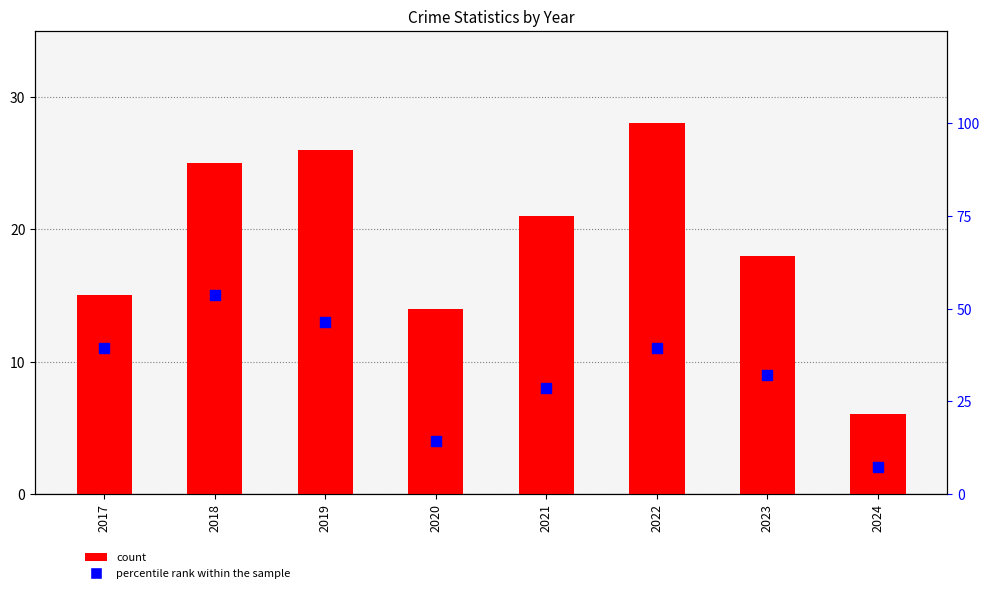

What is the total value across all series at 2023?

50.1